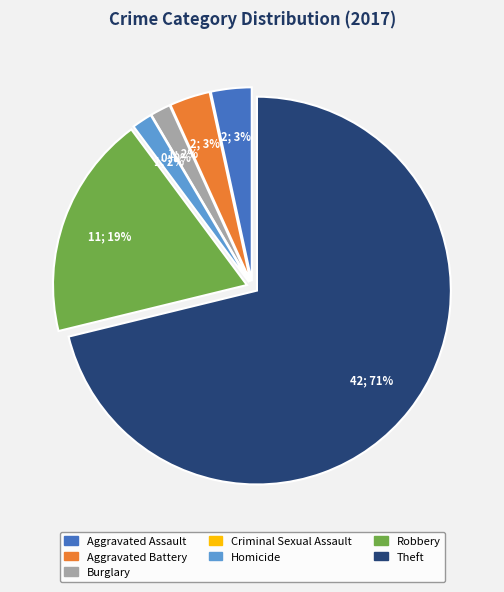

What is the change in value from Aggravated Battery to Burglary?

-1